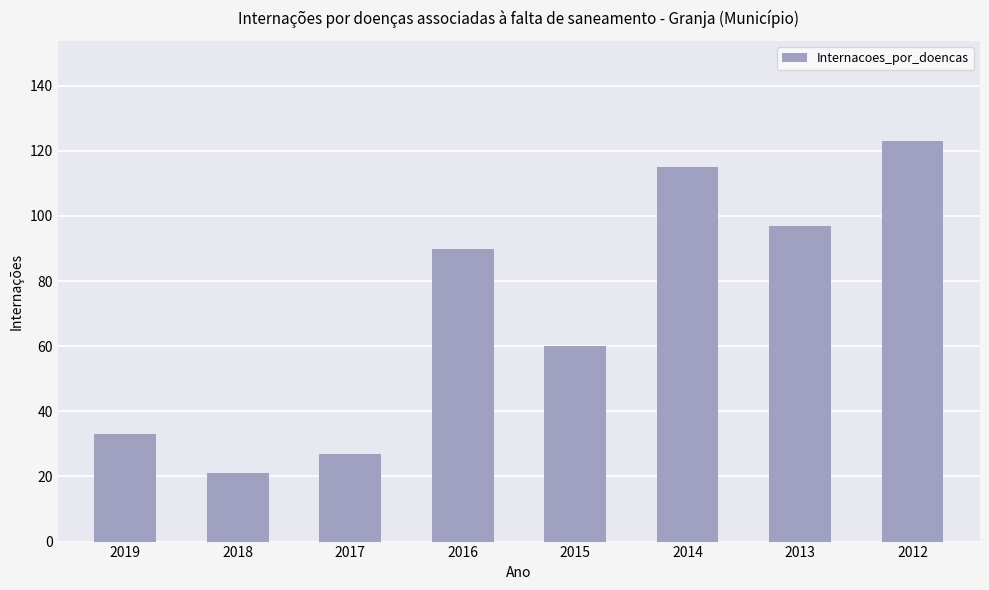

Is it true that the value at 2012 is 123?

True